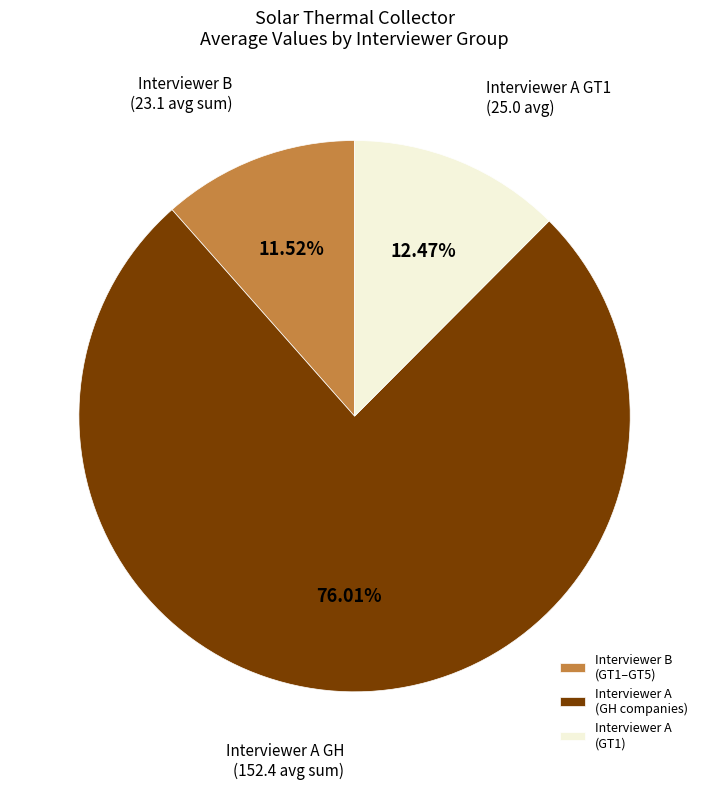

How many slices are in this pie chart?

3